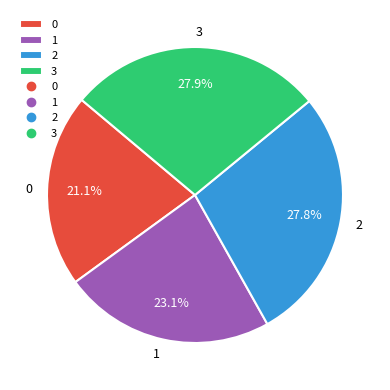

Approximately how many times larger is the value at 1 compared to 3?

0.8